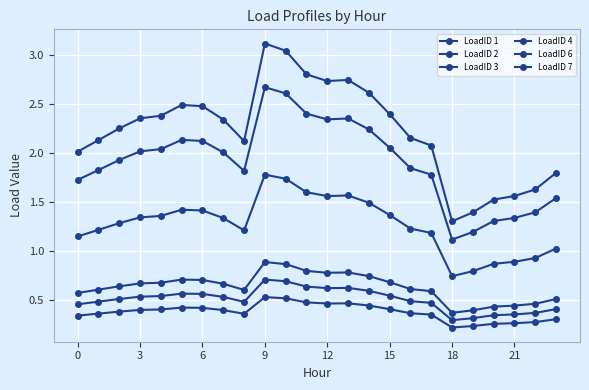

How many lines are shown in the chart?

6